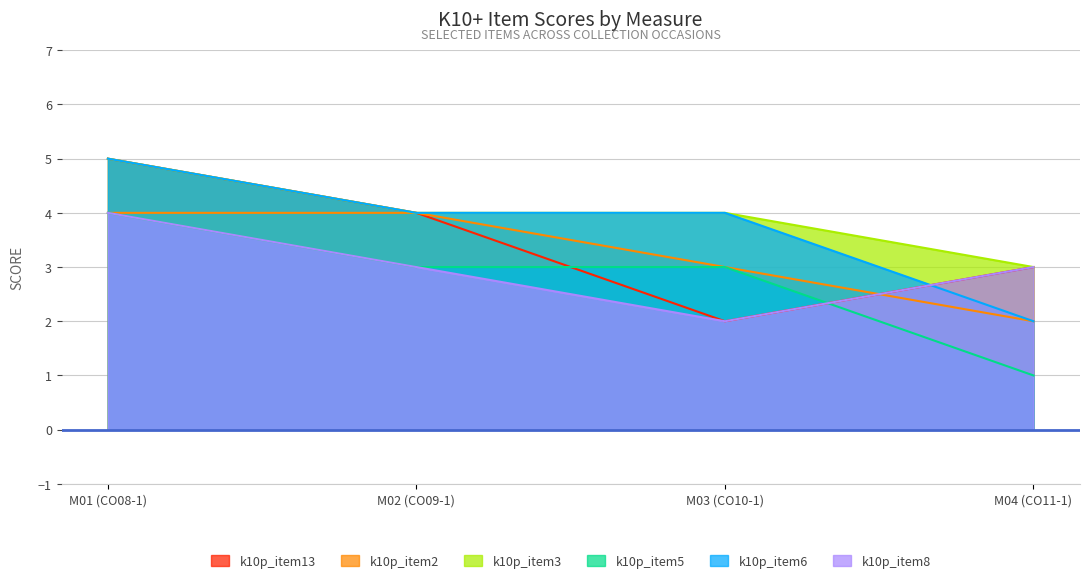

What is the sum of the k10p_item6 values at M02 (CO09-1) and M01 (CO08-1)?

9